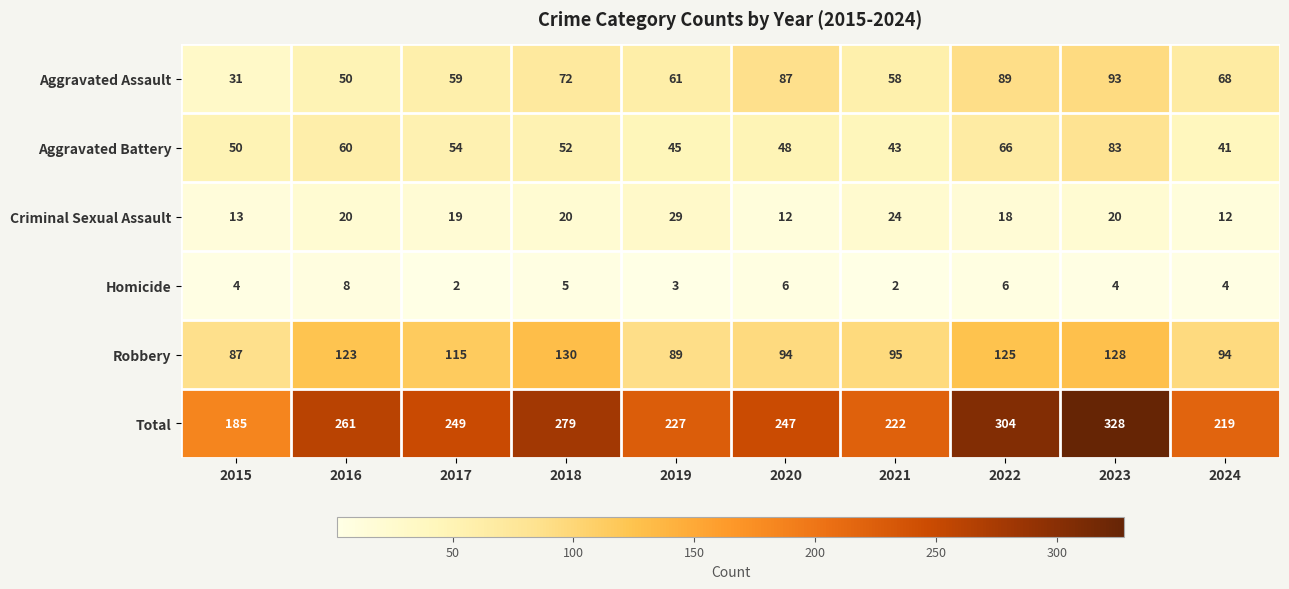

What is the smallest value displayed?

2